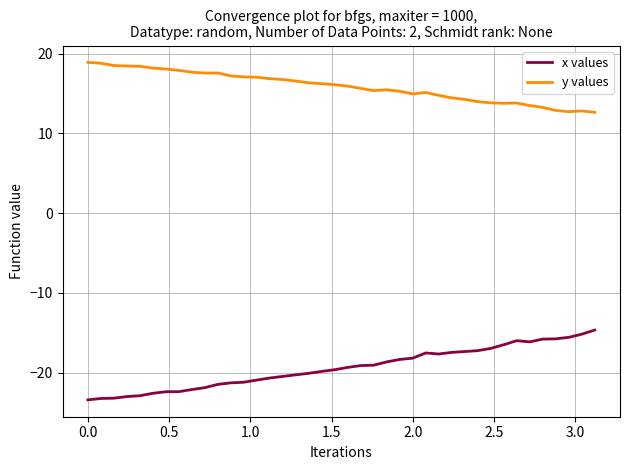

True or false: y values and x values intersect in this chart.

False